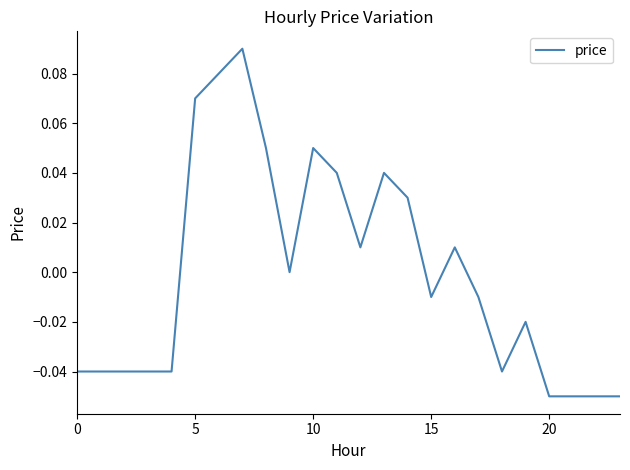

Is this an area chart (filled region under the line)?

No